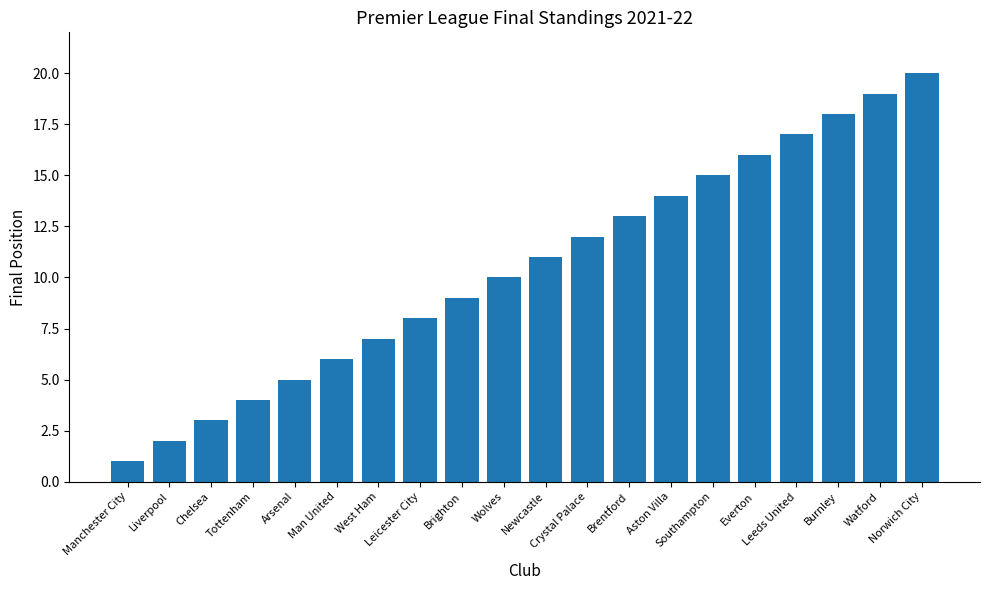

How many values are below 11?

10